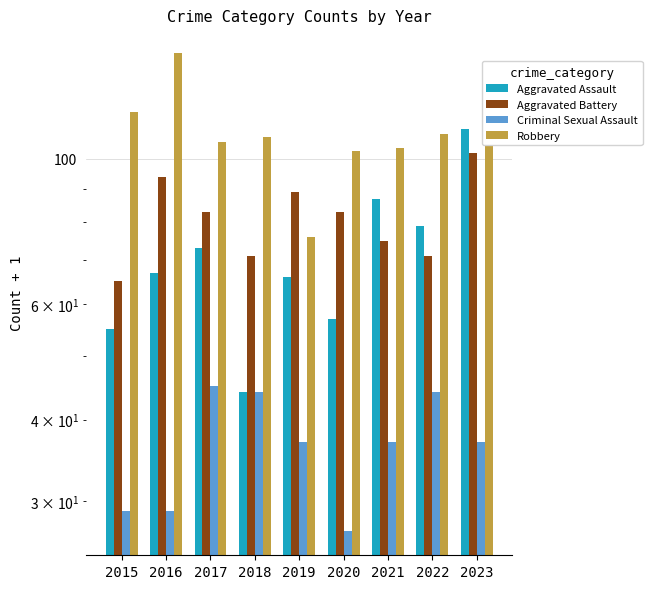

Is the value of Aggravated Battery at 2017 greater than the value of Aggravated Assault at 2015?

Yes